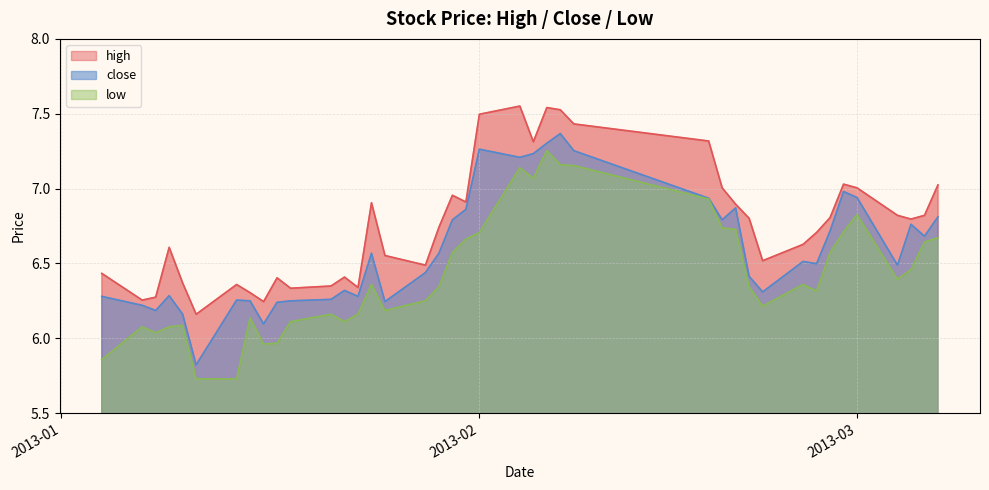

Reading left to right, list all the values displayed in this chart.

high: 6.4	6.3	6.3	6.6	6.4	6.2	6.4	6.3	6.2	6.4	6.3	6.3	6.4	6.3	6.9	6.6	6.5	6.7	7.0	6.9	7.5	7.6	7.3	7.5	7.5	7.4	7.3	7.0	6.9	6.8	6.5	6.6	6.7	6.8	7.0	7.0	6.8	6.8	6.8	7.0
close: 6.3	6.2	6.2	6.3	6.2	5.8	6.3	6.2	6.1	6.2	6.2	6.3	6.3	6.3	6.6	6.2	6.4	6.6	6.8	6.9	7.3	7.2	7.2	7.3	7.4	7.3	6.9	6.8	6.9	6.4	6.3	6.5	6.5	6.7	7.0	6.9	6.5	6.8	6.7	6.8
low: 5.9	6.1	6.0	6.1	6.1	5.7	5.7	6.1	6.0	6.0	6.1	6.2	6.1	6.2	6.4	6.2	6.2	6.3	6.6	6.7	6.7	7.1	7.1	7.3	7.2	7.2	6.9	6.7	6.7	6.3	6.2	6.4	6.3	6.6	6.7	6.8	6.4	6.5	6.6	6.7